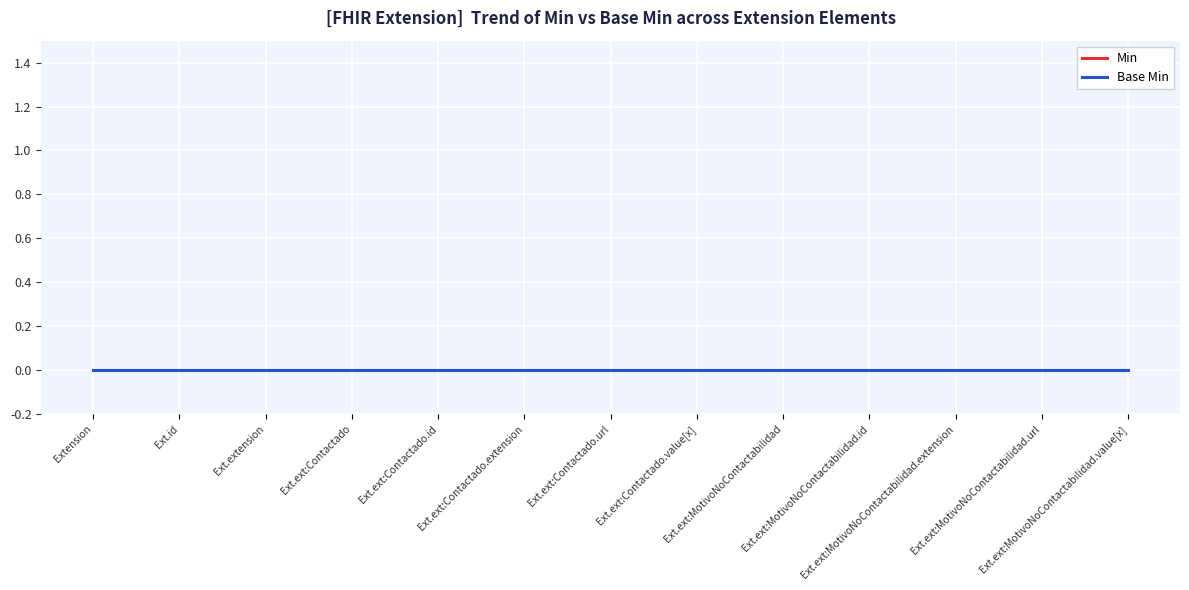

What position from the right is Extension.extension:MotivoNoContactabilidad.extension?

3